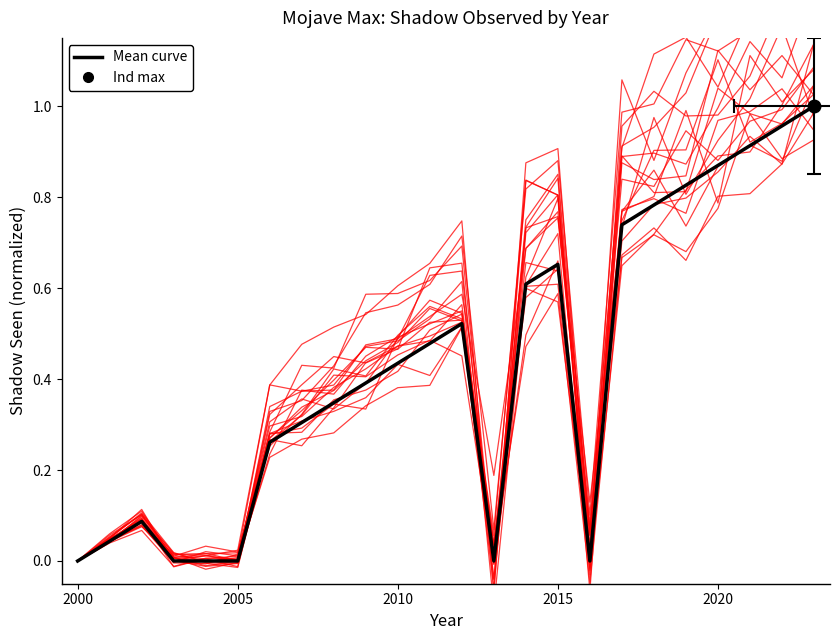

List the series in order of their peak value, lowest first.

Mean curve, Individual year